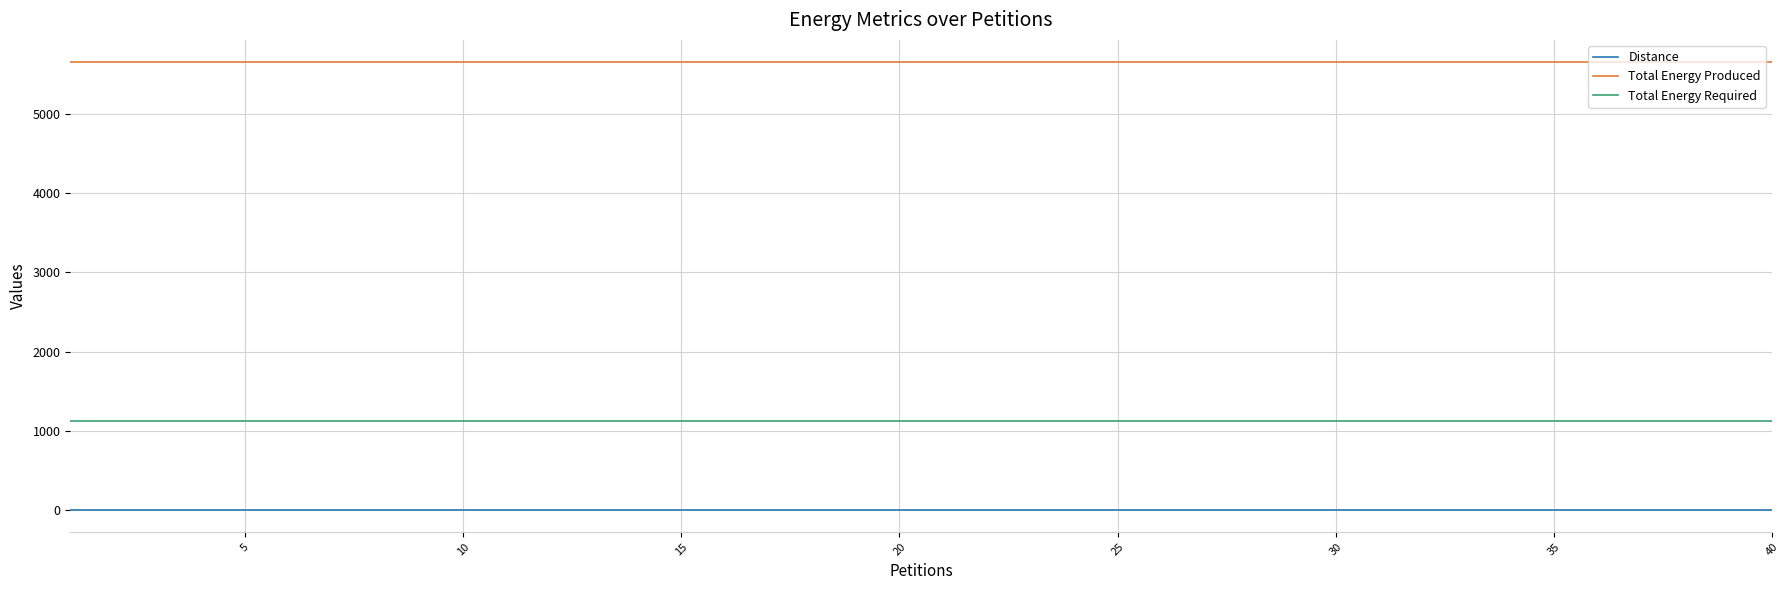

What is the lowest value of the Total Energy Required series?

1130